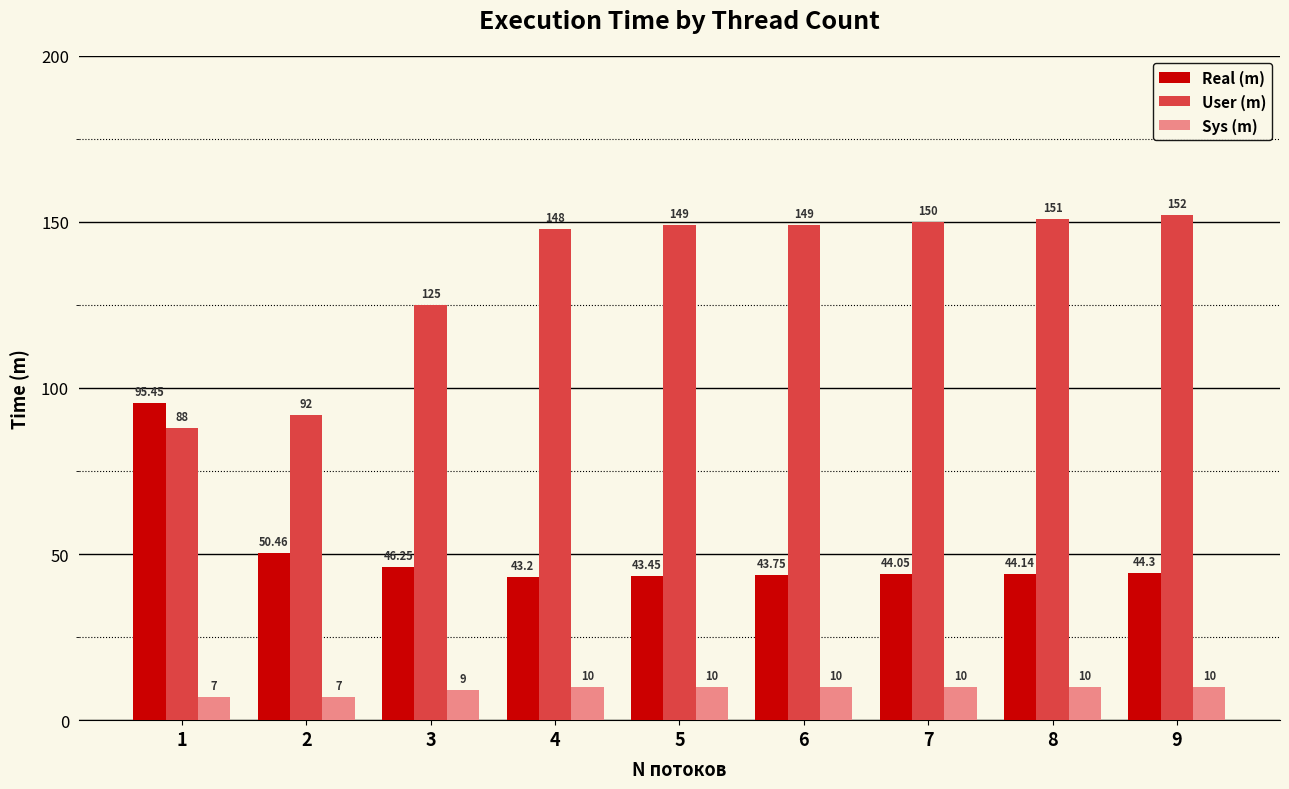

Rank the series by their average value, from highest to lowest.

User (m), Real (m), Sys (m)